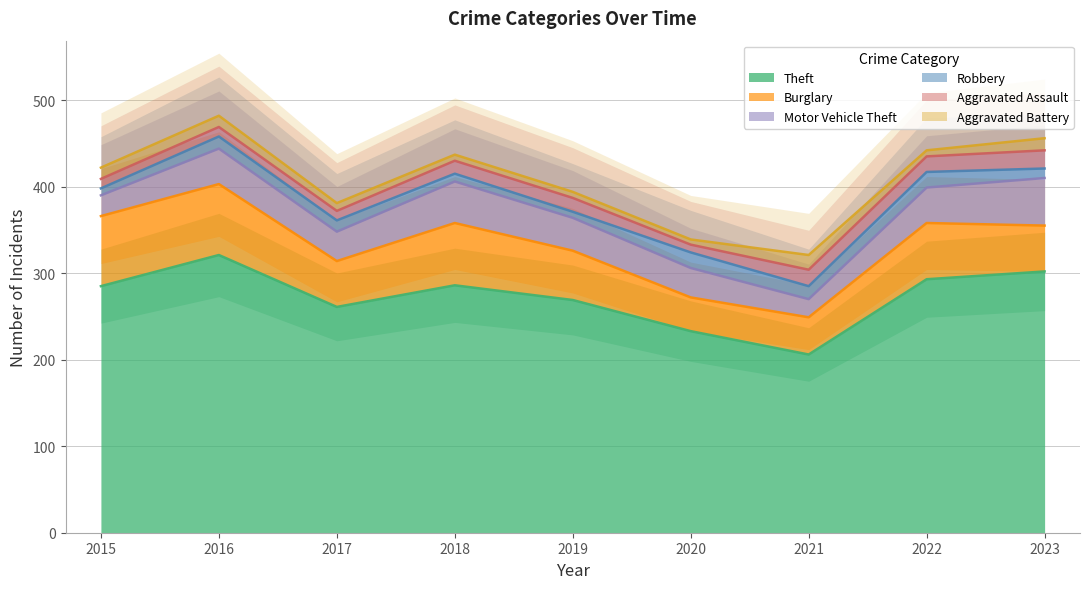

Is the value of Robbery at 2022 greater than the value of Burglary at 2021?

No